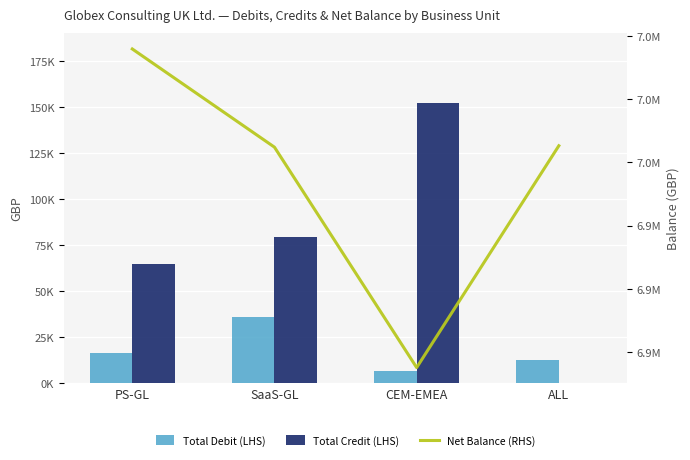

Reading left to right, what are all the values shown in this chart?

Total Debit (LHS): 16634.1	35902.1	6534.6	12838.3
Total Credit (LHS): 64980.1	79500.0	152006.4	0.0
Net Balance (RHS): 6995816.2	6964764.9	6895085.6	6965213.6